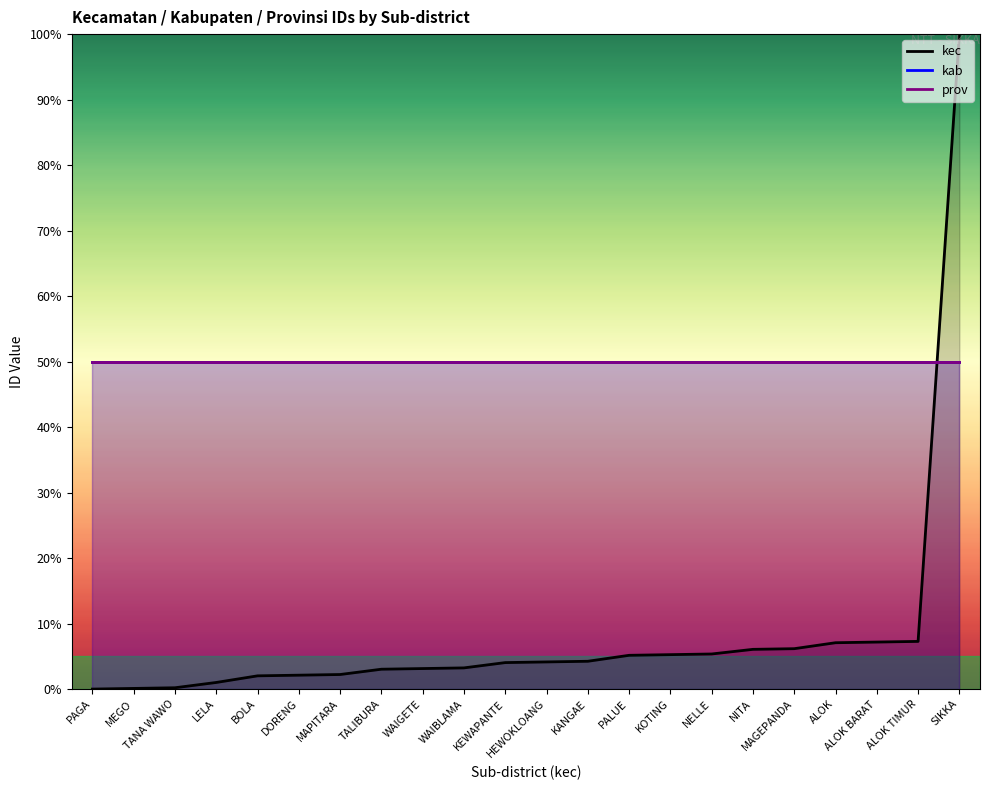

What is the average value of the kab series?

50.0